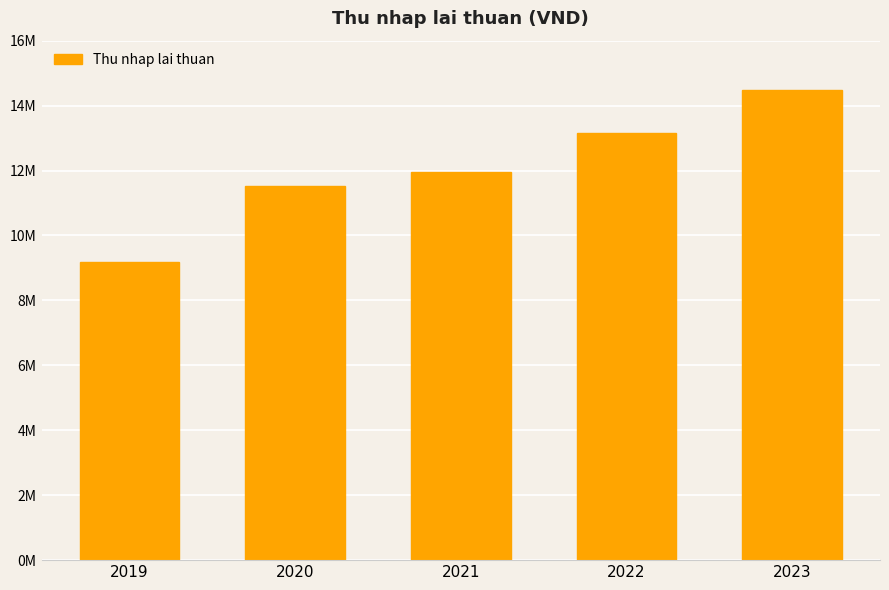

Approximately how many times larger is the value at 2022 compared to 2020?

1.1